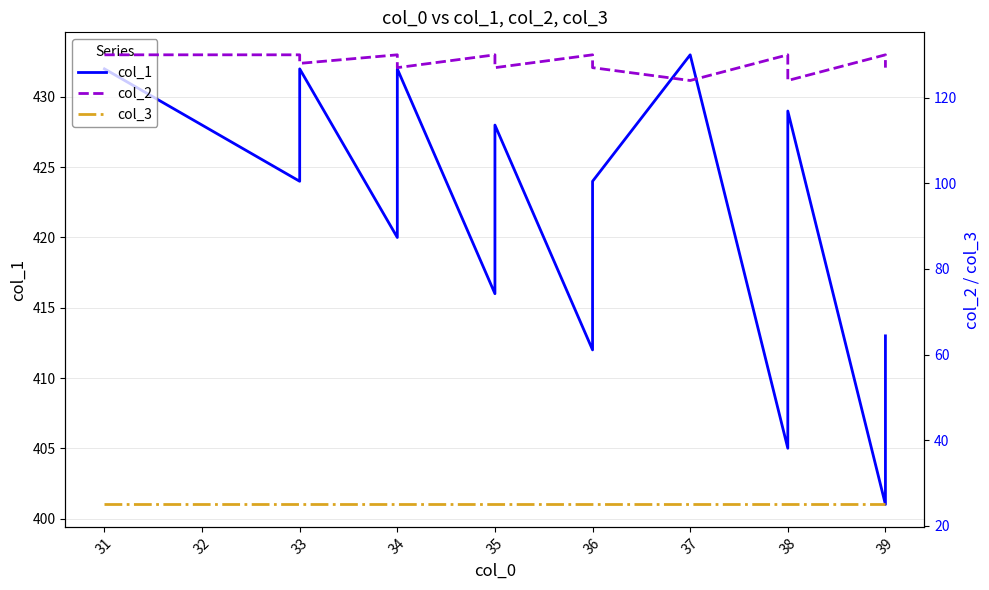

At which category is the sum across all series the highest?

31